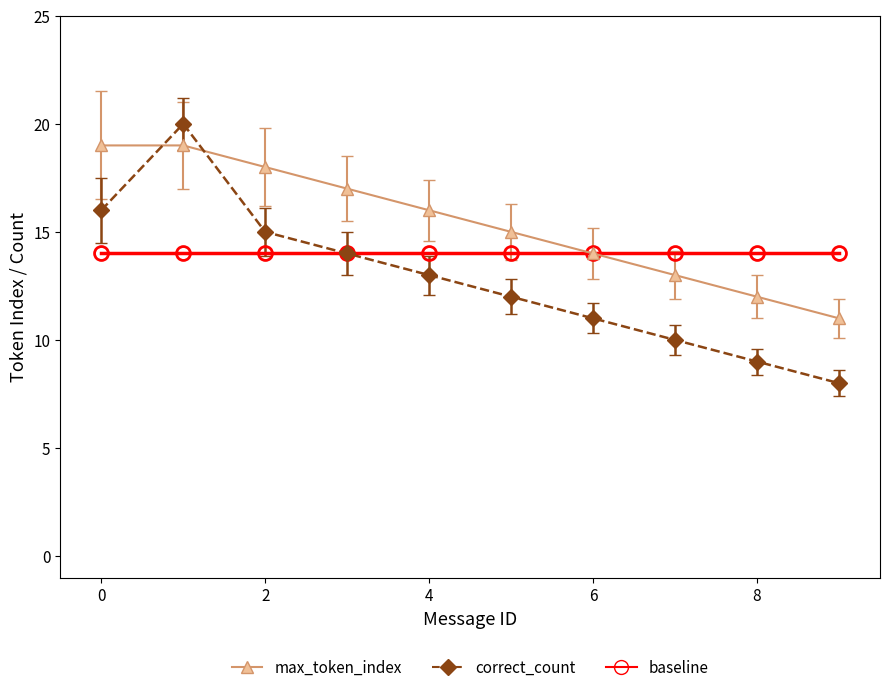

What is the minimum value shown in the chart?

8